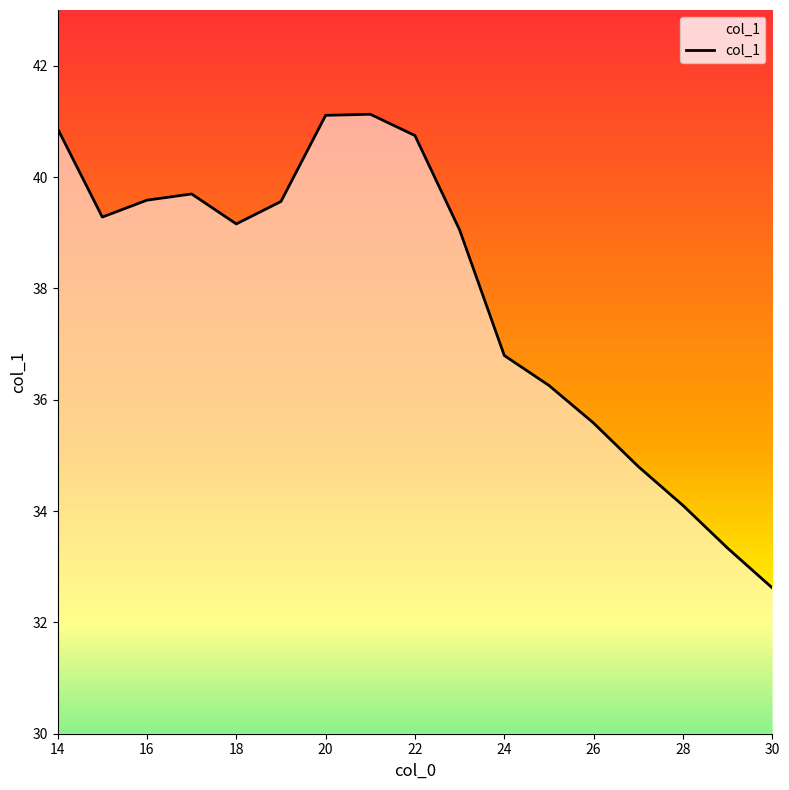

What is the maximum value shown in the chart?

41.1